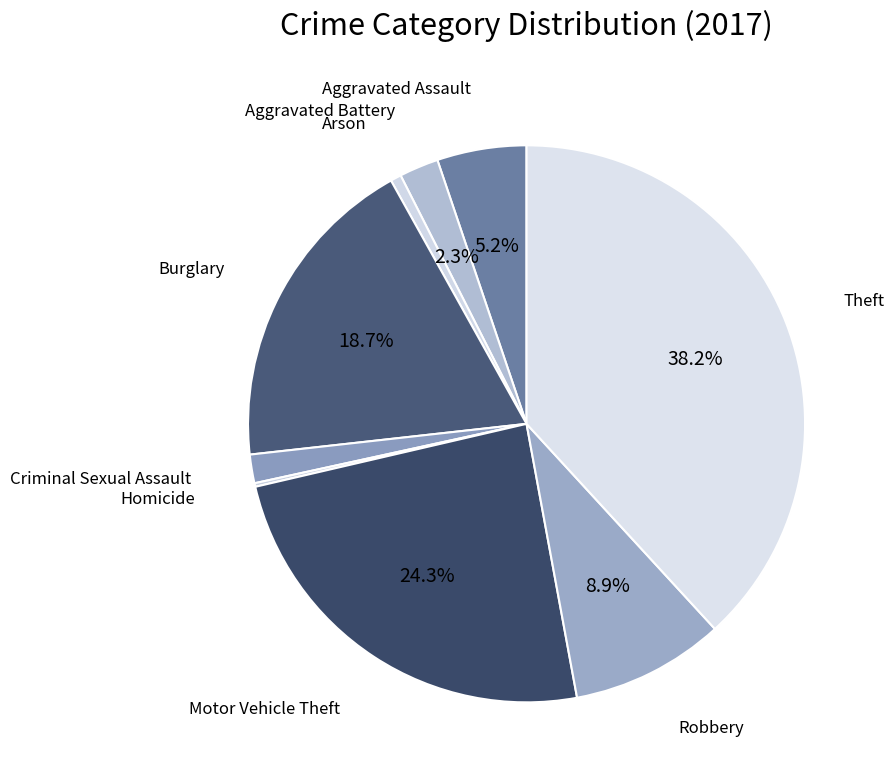

Which has a higher value, Aggravated Assault or Criminal Sexual Assault?

Aggravated Assault